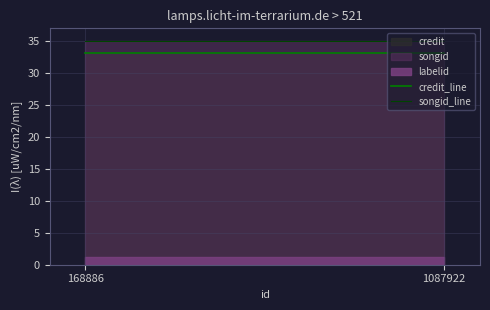

What is the value of the credit_line point at the 2nd from the left?

33.2